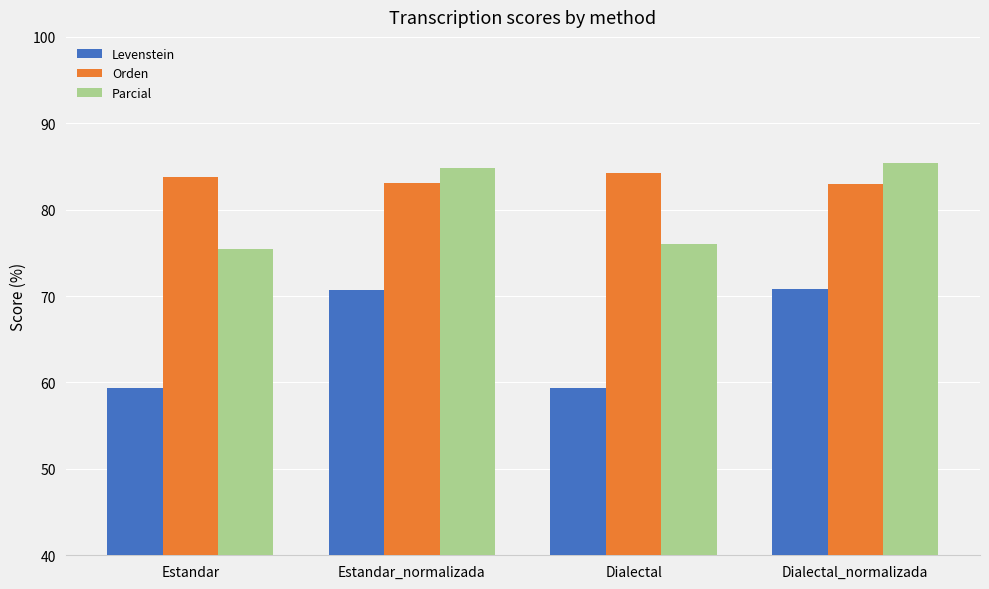

Does the chart contain any negative values?

No